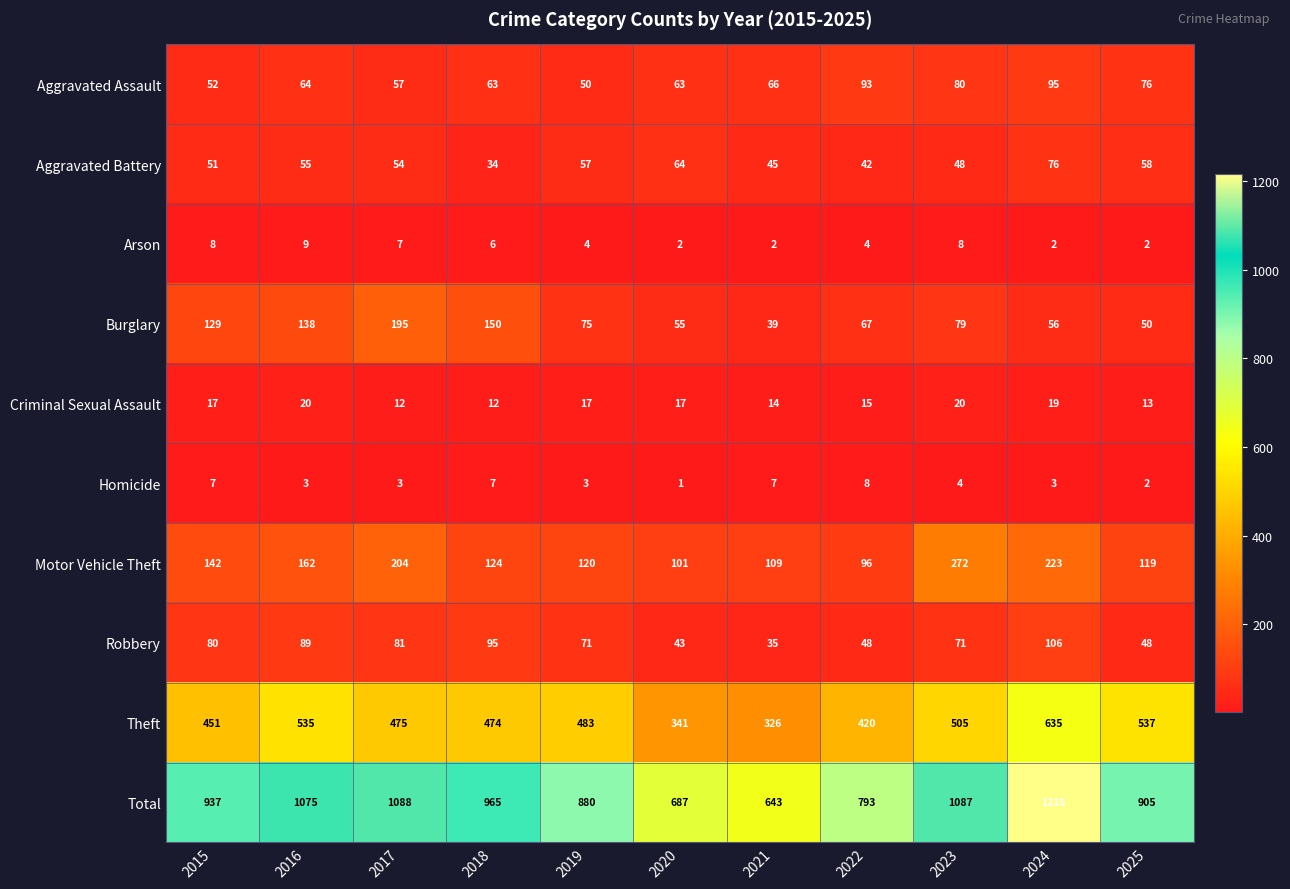

What is the total value across all series at 2015?

1874